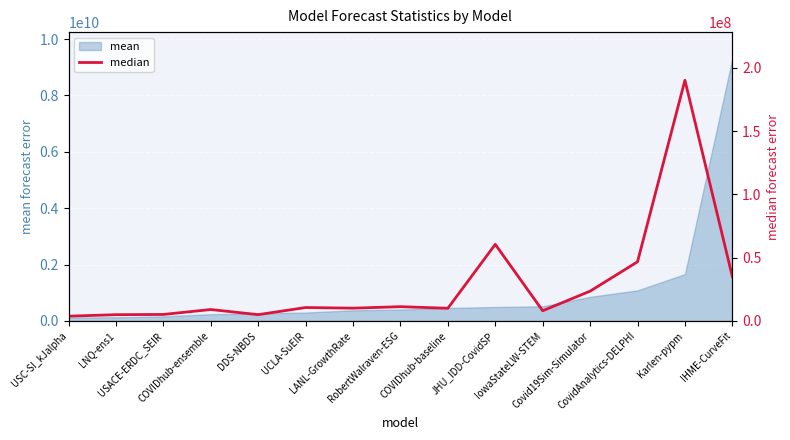

Where is the first local minimum?

DDS-NBDS